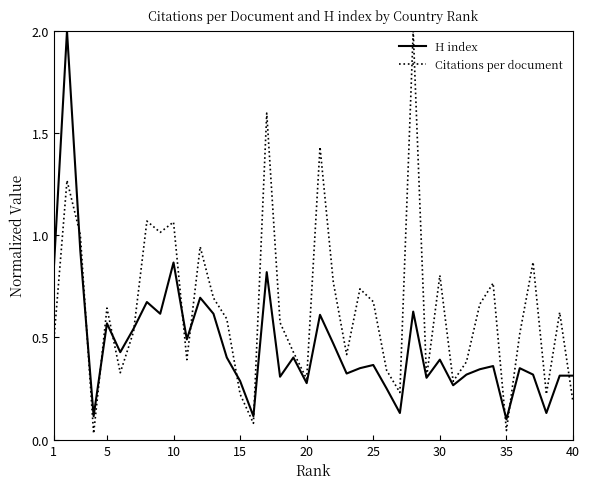

List the series in order of their overall mean, lowest first.

H index, Citations per document